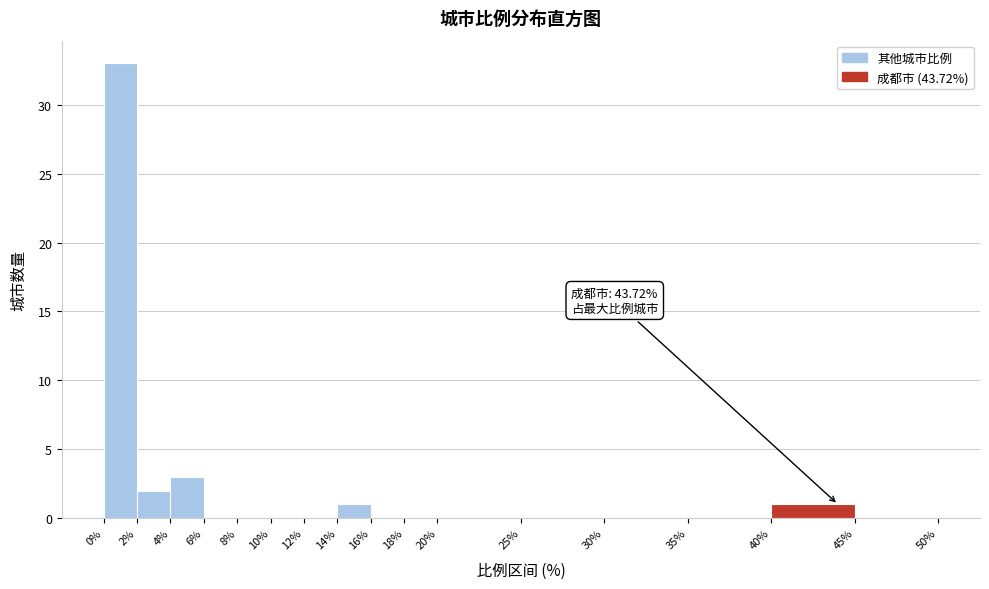

Over which range of the x-axis is the bar tallest?

0% to 2%